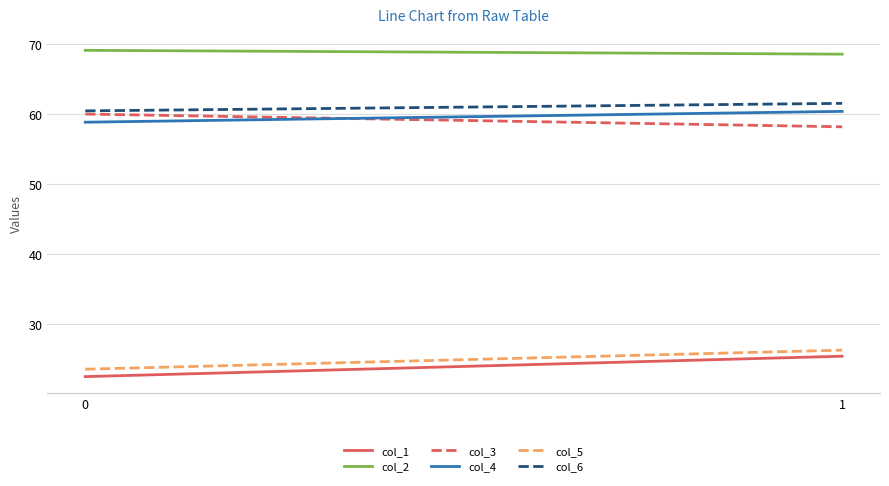

What is the difference between the maximum and minimum values in the col_5 series?

2.7